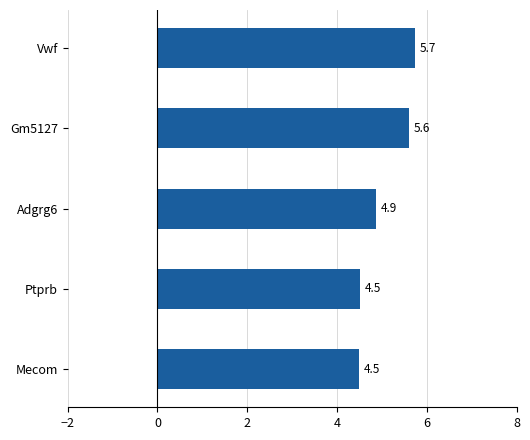

The chart shows a value of 1.5 at Adgrg6. True or false?

False